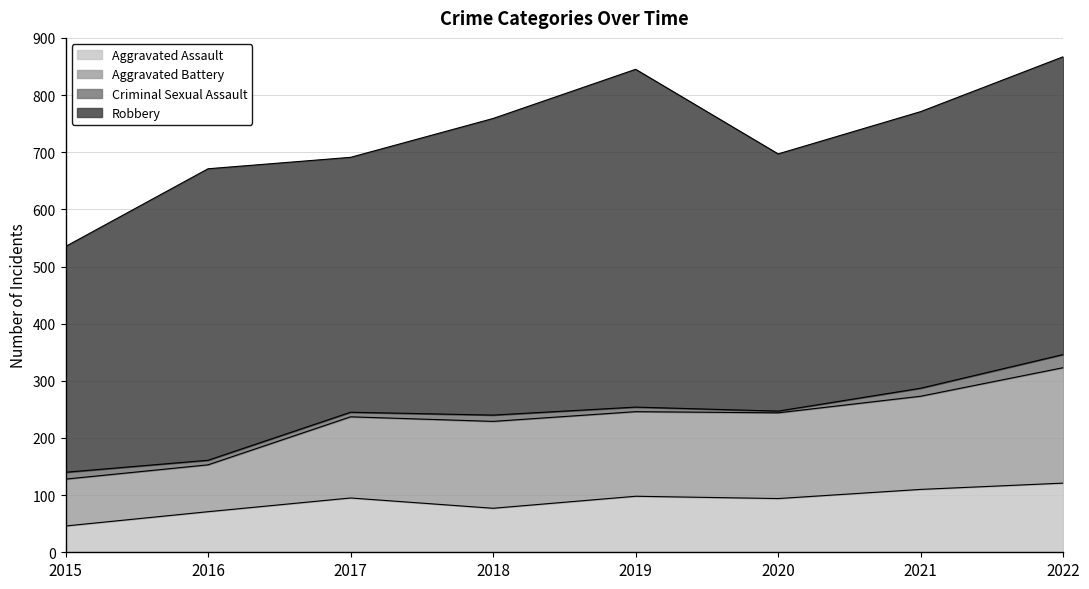

What are all the series names shown in the legend?

Aggravated Assault, Aggravated Battery, Criminal Sexual Assault, Robbery